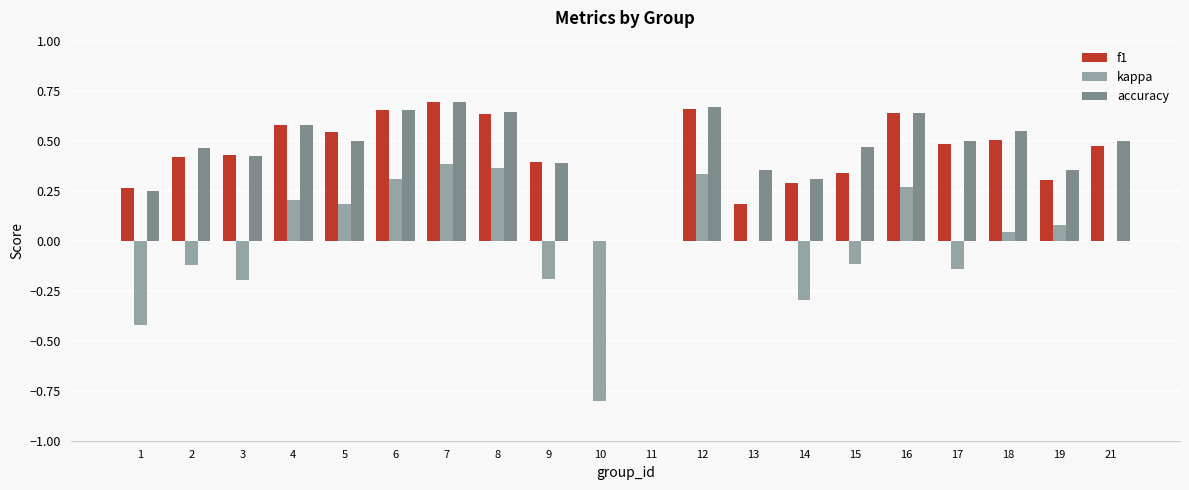

What is the sum of the accuracy values at 3 and 16?

1.1